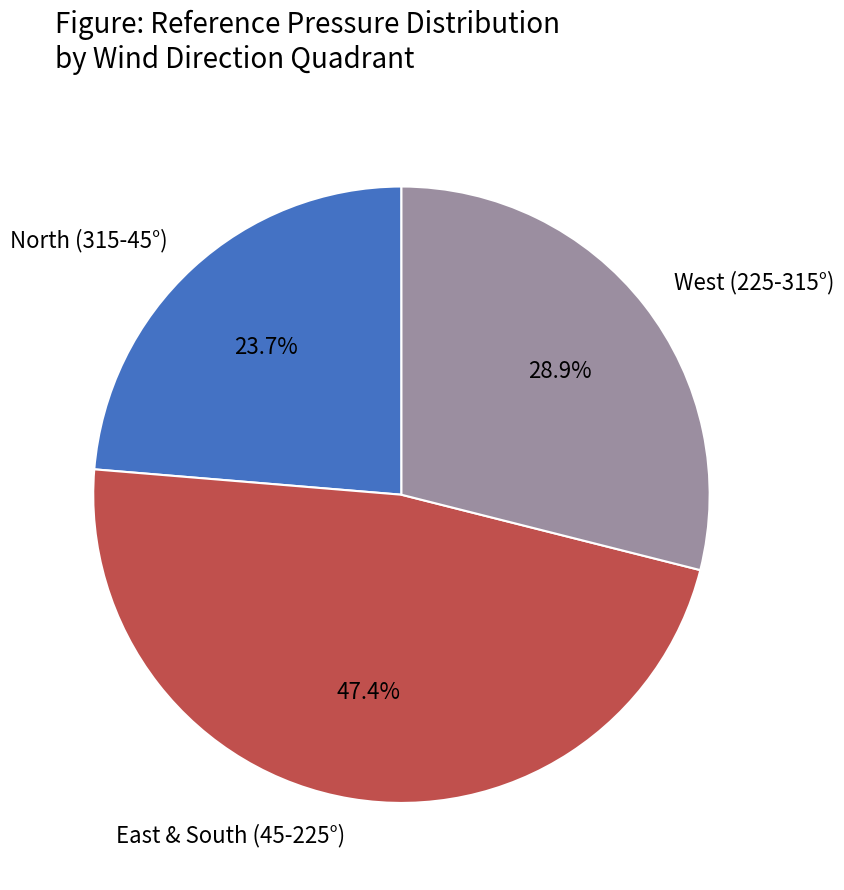

What is the largest slice in the pie chart?

East & South (45-225°)